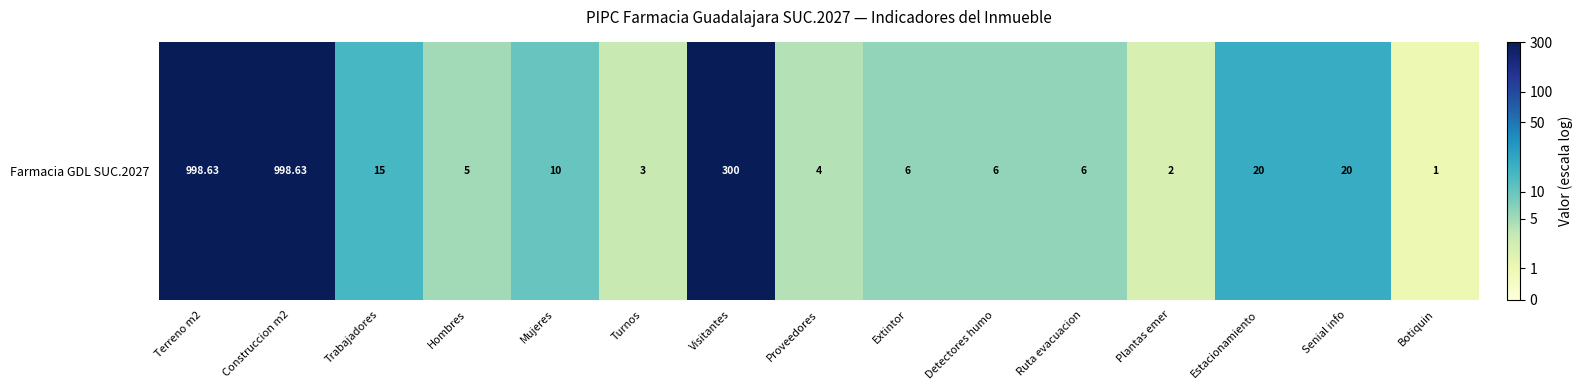

At which label does the data first exceed 1?

Terreno m2